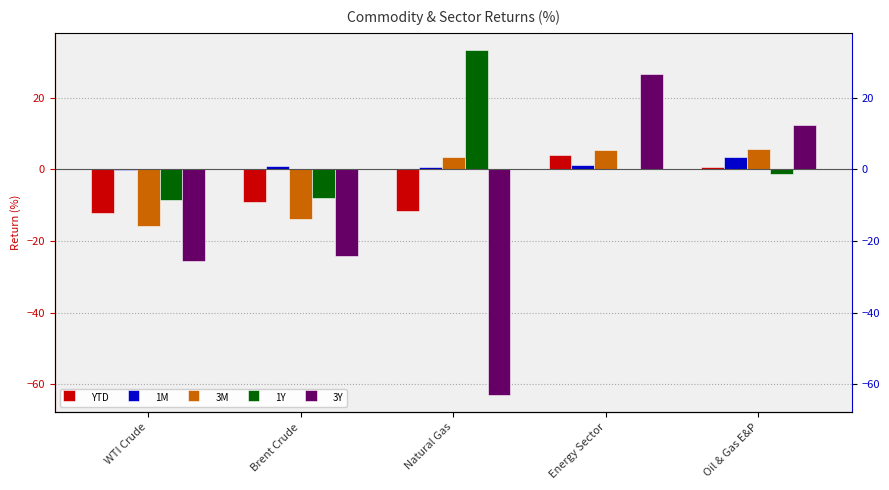

How many groups of bars are there?

5